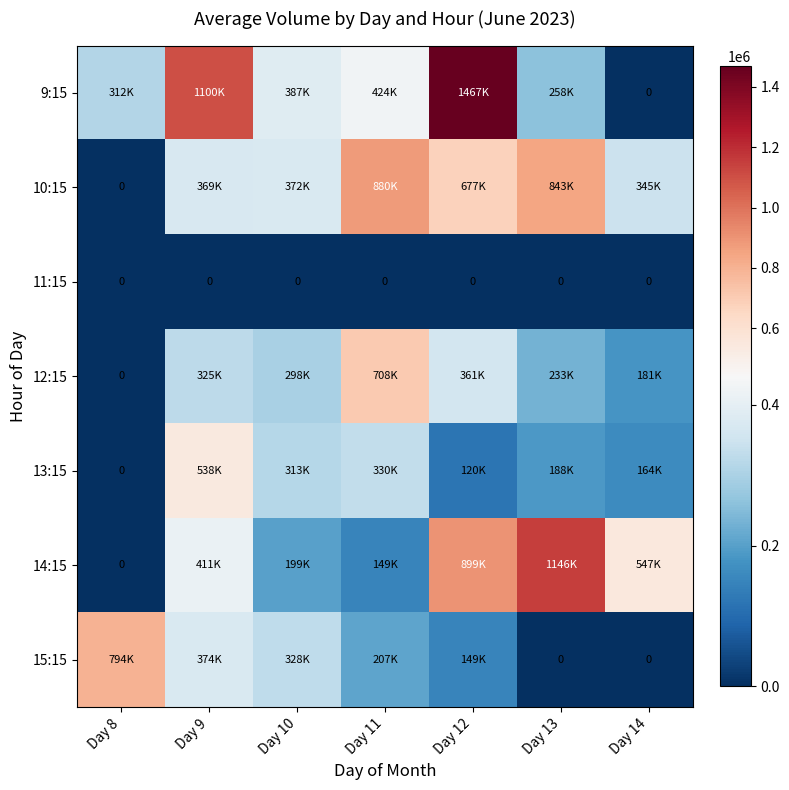

Which series has the largest total across all categories?

9:15